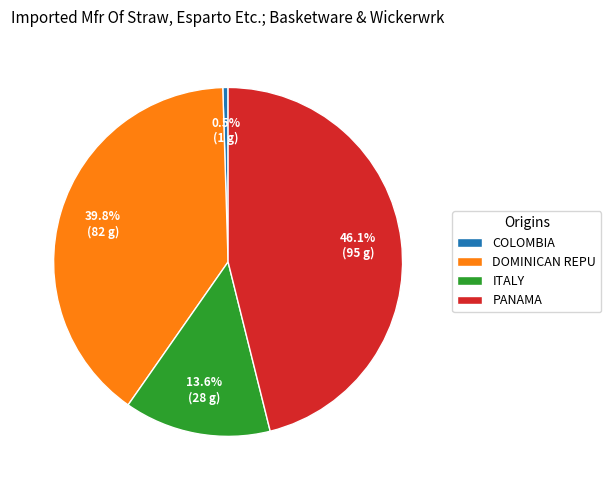

Which category has the biggest portion of the pie?

PANAMA